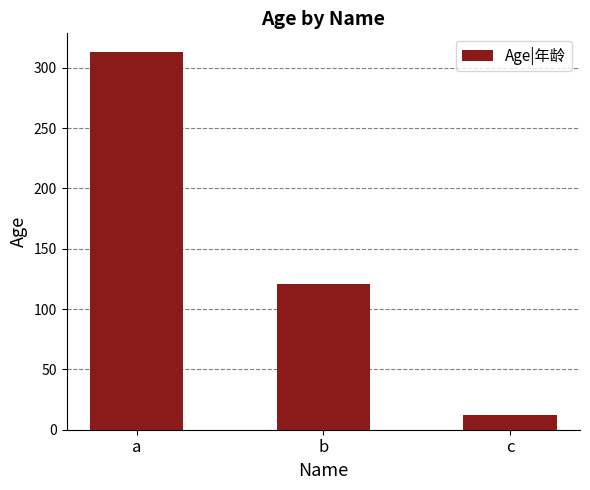

The chart shows a value of 313 at a. True or false?

True